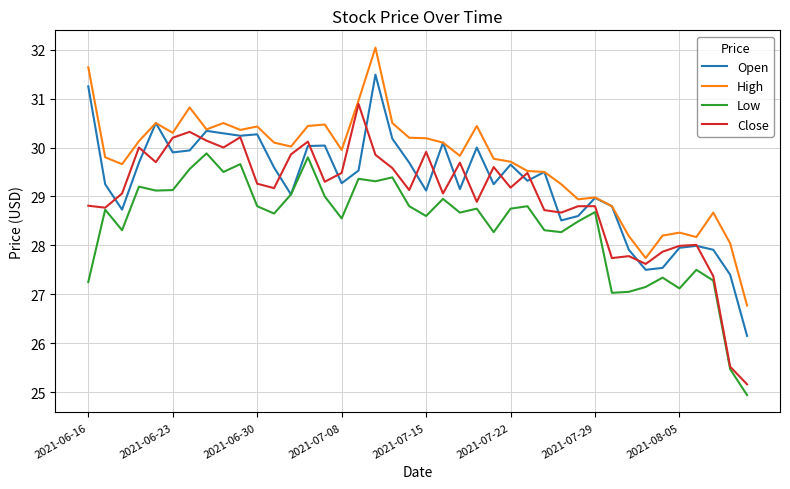

List the series in order of their overall mean, highest first.

High, Open, Close, Low